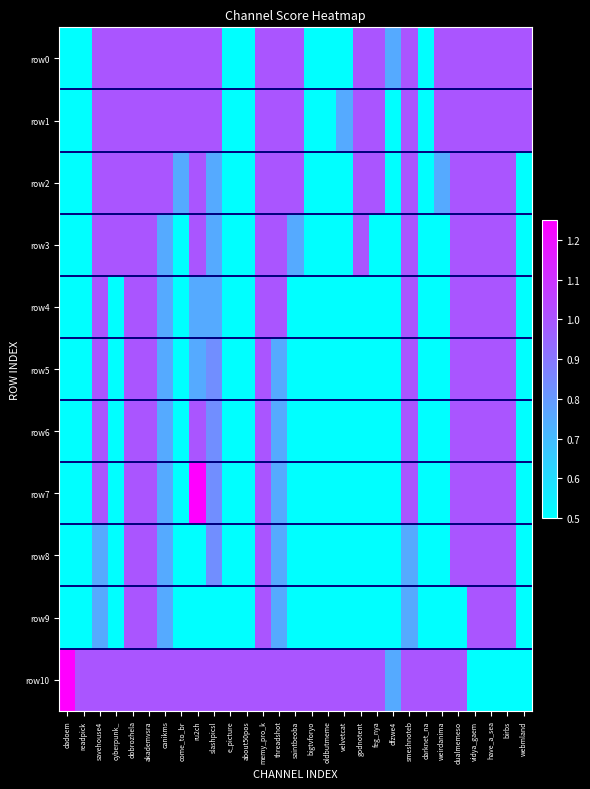

At which category is the sum across all series the highest?

dobrozhela